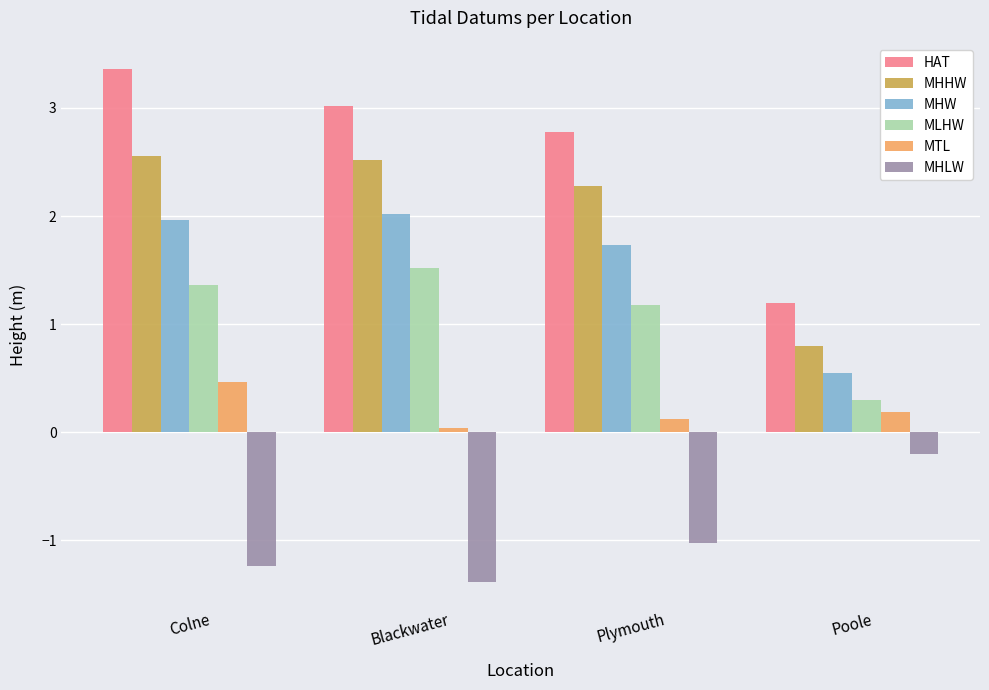

Is it true that MLHW equals 0.3 at Blackwater?

False